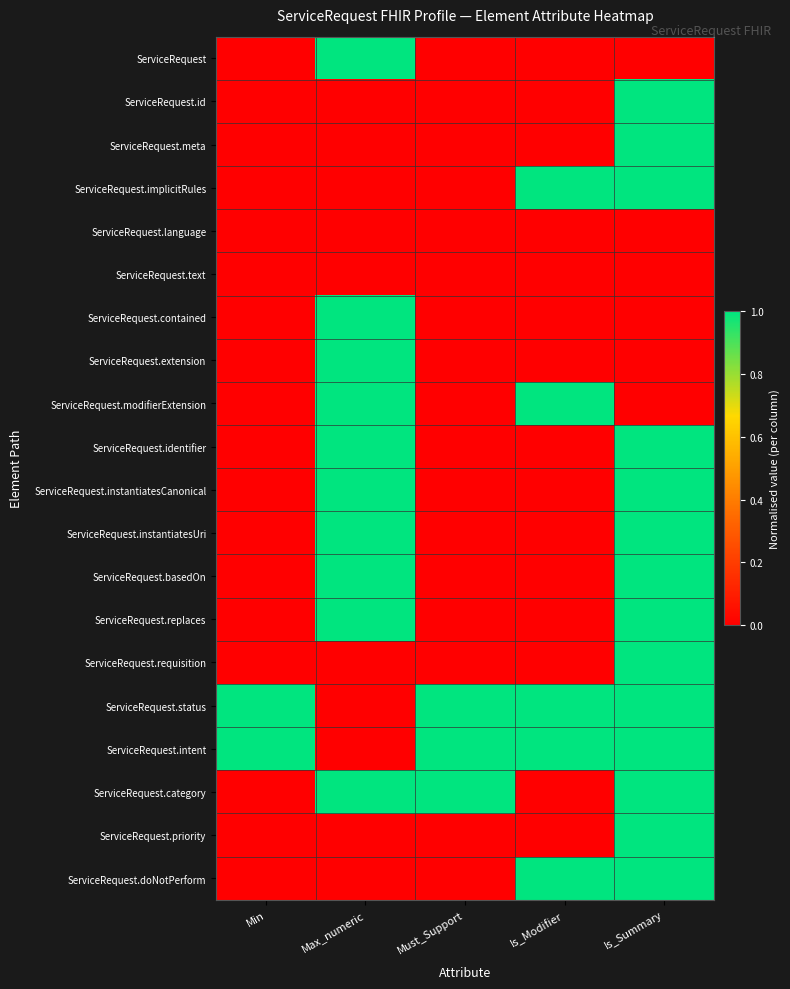

How many data points does each series have?

5